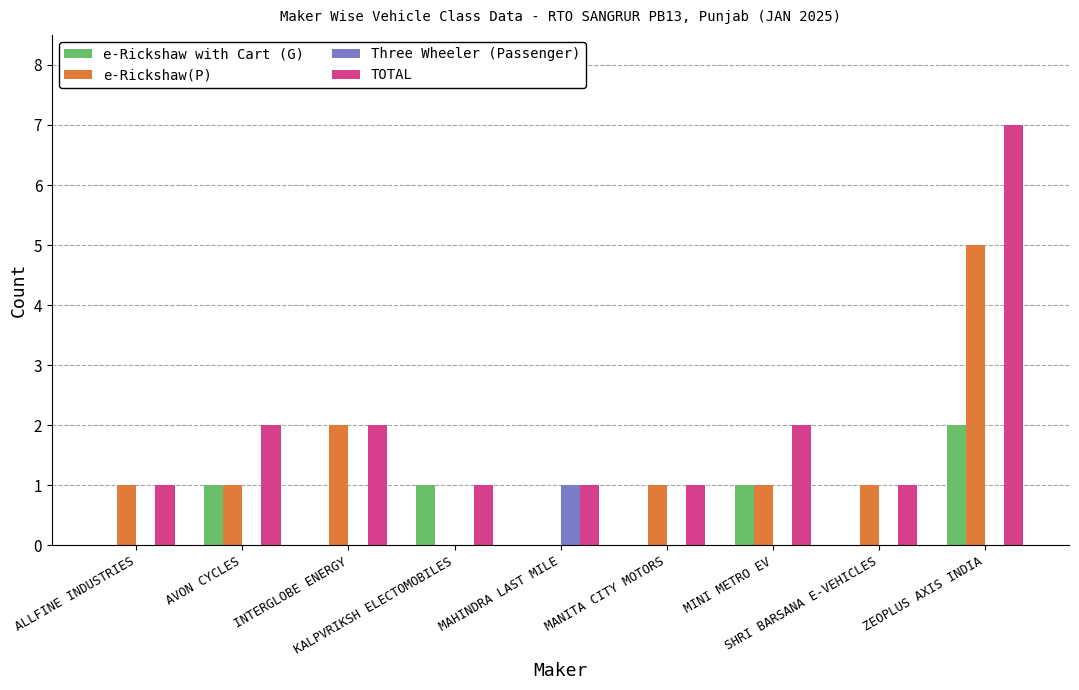

What is the sum of all e-Rickshaw(P) values?

12